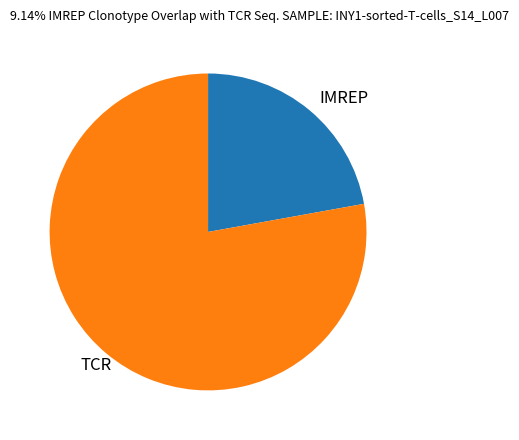

Do IMREP and TCR together represent more than half of the pie?

Yes